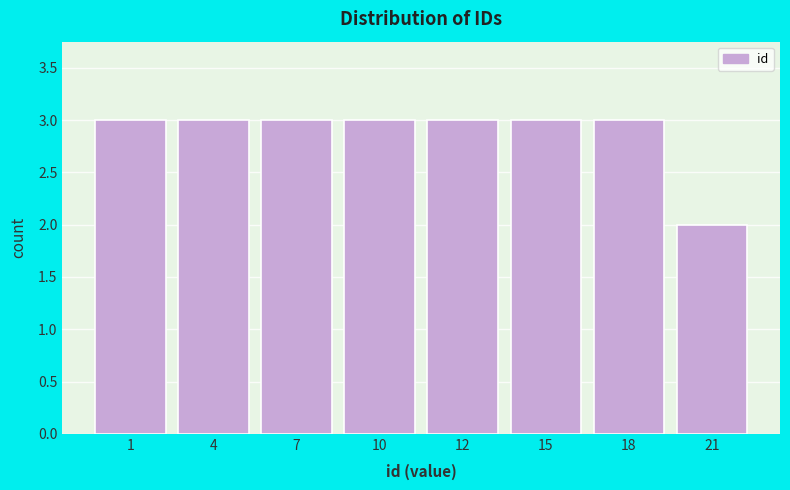

Reading left to right, what are all the values shown in this chart?

1=3	4=3	7=3	10=3	12=3	15=3	18=3	21=2